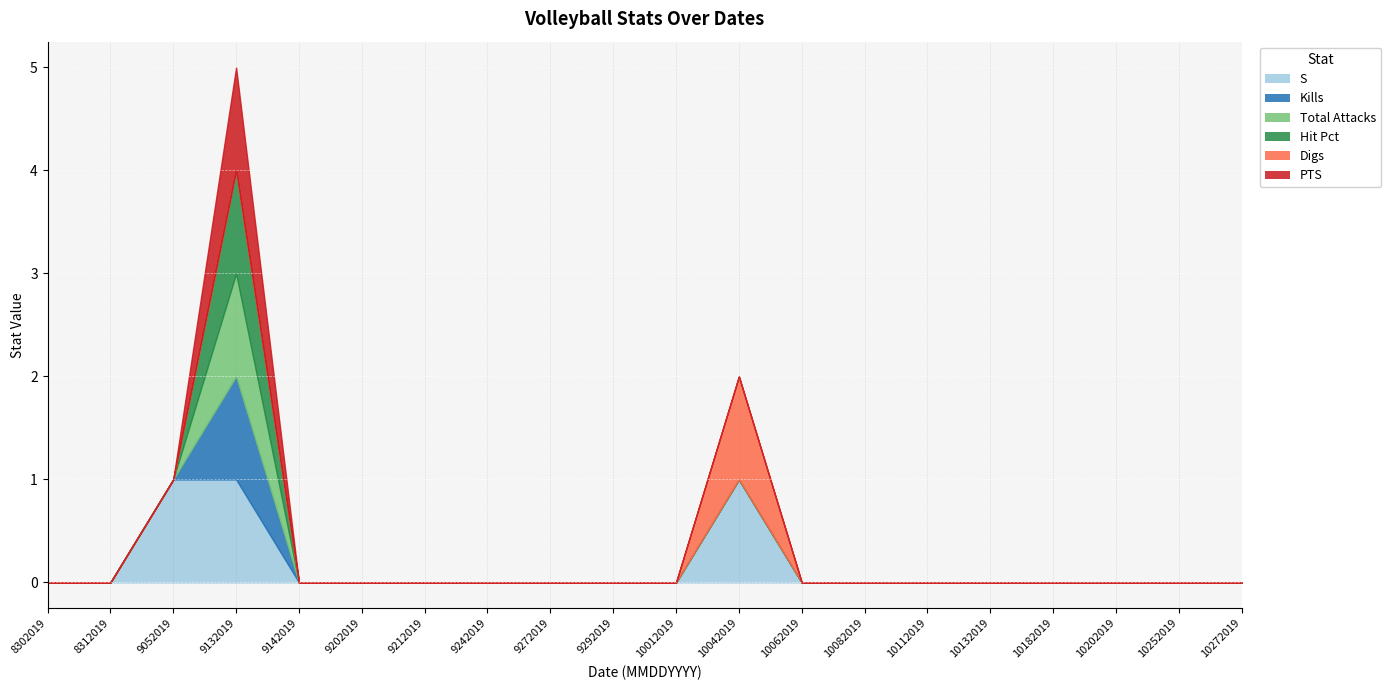

Reading left to right, list all the values displayed in this chart.

S: 0	0	1	1	0	0	0	0	0	0	0	1	0	0	0	0	0	0	0	0
Kills: 0	0	0	1	0	0	0	0	0	0	0	0	0	0	0	0	0	0	0	0
Total Attacks: 0	0	0	1	0	0	0	0	0	0	0	0	0	0	0	0	0	0	0	0
Hit Pct: 0	0	0	1	0	0	0	0	0	0	0	0	0	0	0	0	0	0	0	0
Digs: 0	0	0	0	0	0	0	0	0	0	0	1	0	0	0	0	0	0	0	0
PTS: 0	0	0	1	0	0	0	0	0	0	0	0	0	0	0	0	0	0	0	0